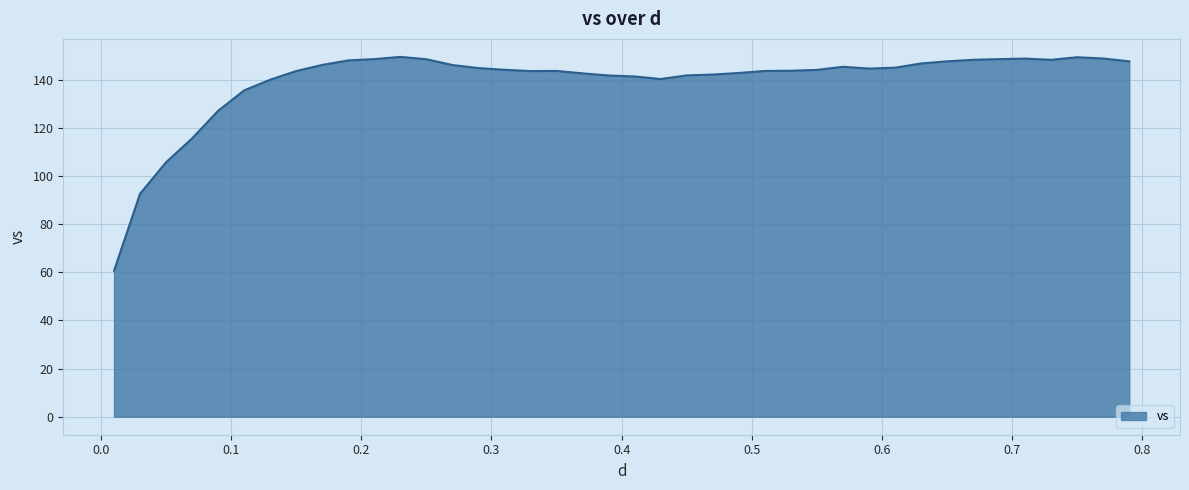

What is the maximum value shown in the chart?

149.4